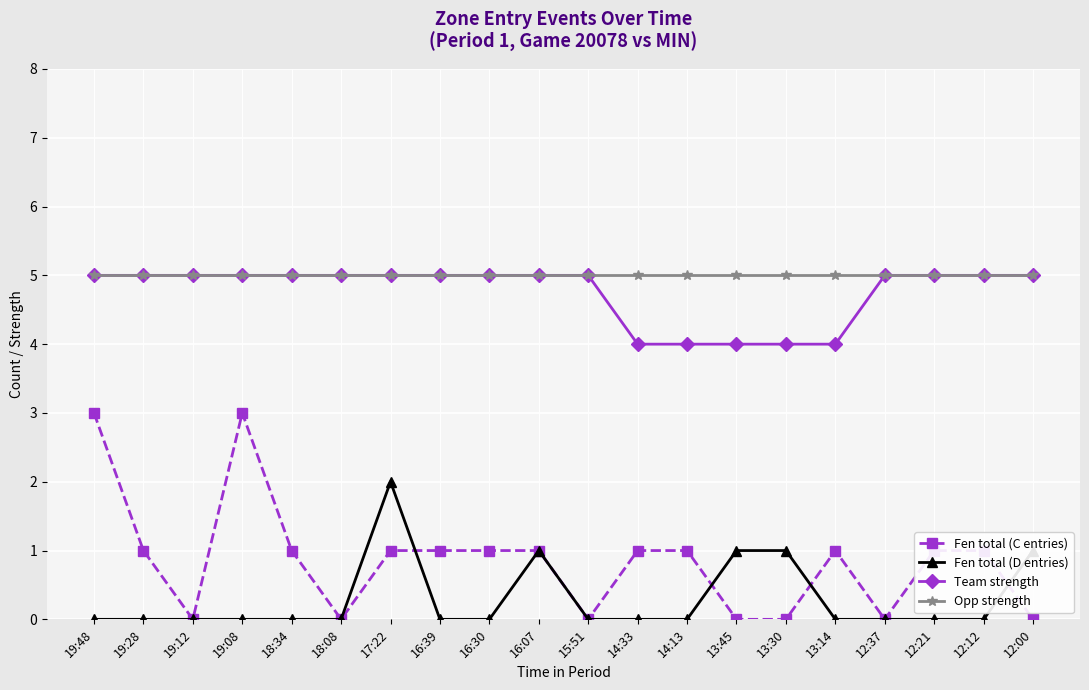

At which category does Fen total (C entries) reach its first local peak?

19:08